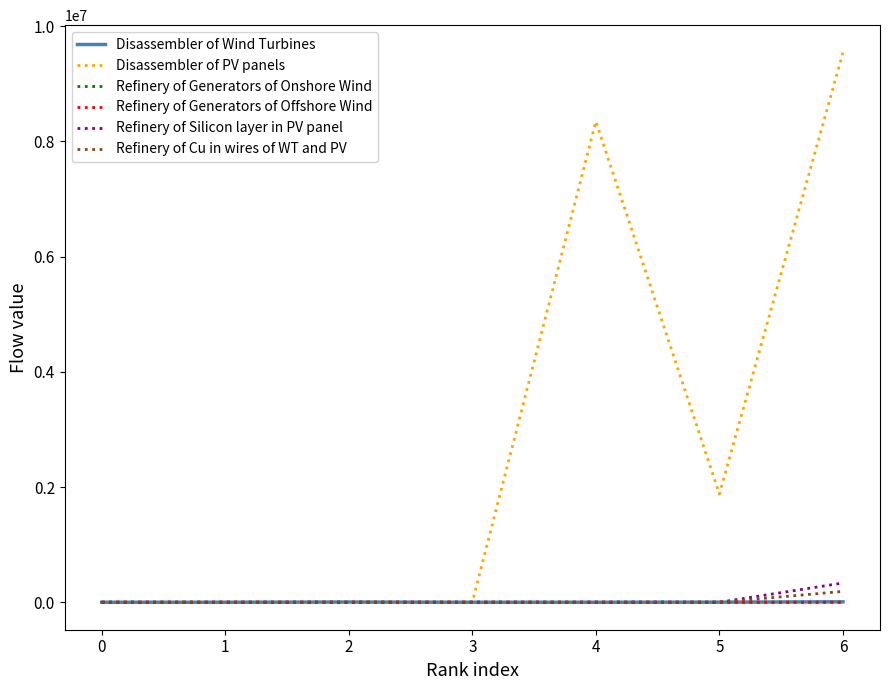

The Refinery of Cu in wires of WT and PV series shows 0.0 at 0. True or false?

True